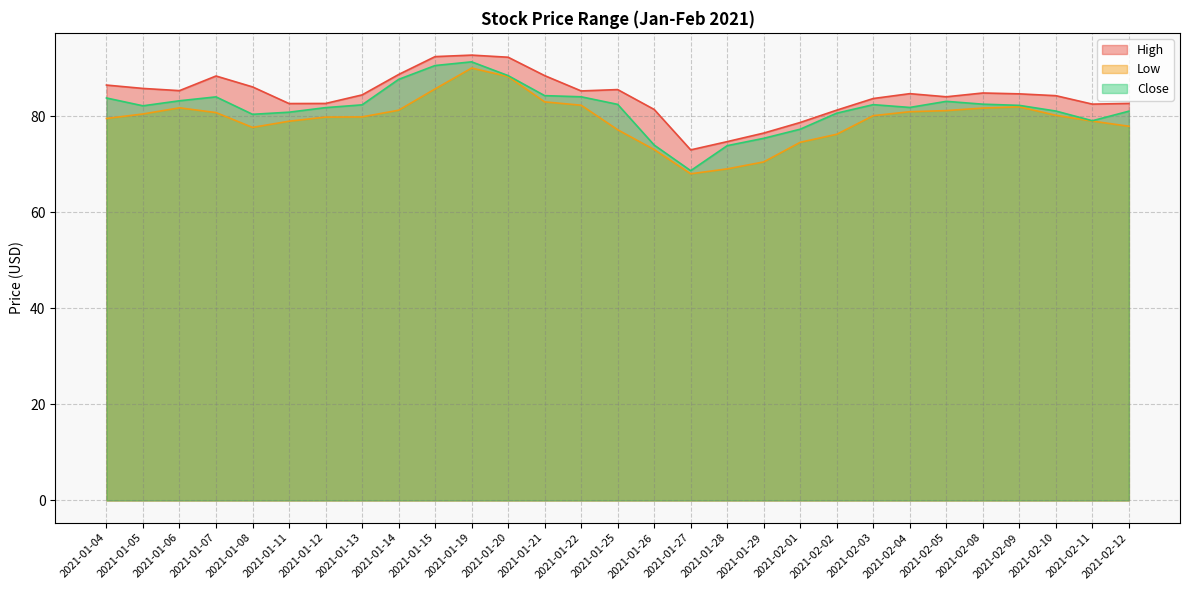

What is the label of the 16th point from the left?

2021-01-26